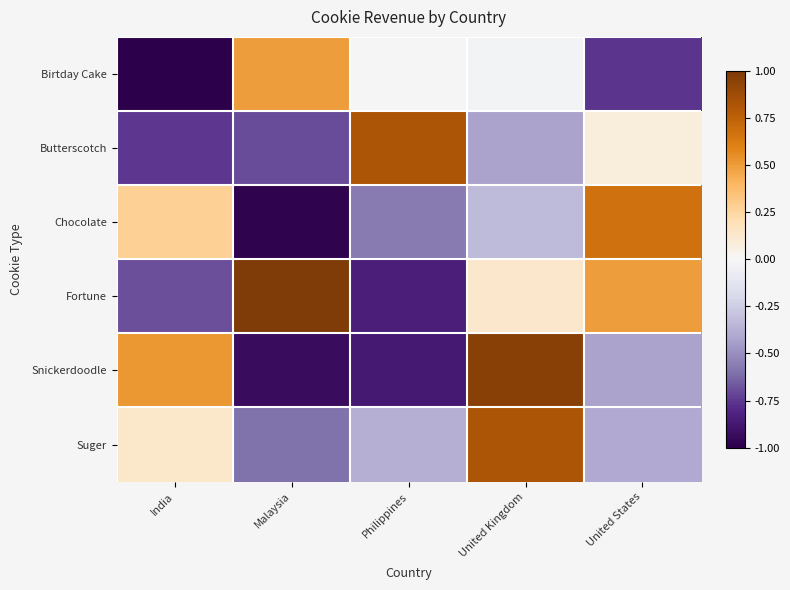

Reading left to right, extract all data points from this chart.

Birtday Cake: India=-1.0	Malaysia=0.5	Philippines=-0.0	United Kingdom=-0.0	United States=-0.8
Butterscotch: India=-0.8	Malaysia=-0.7	Philippines=0.8	United Kingdom=-0.4	United States=0.1
Chocolate: India=0.3	Malaysia=-1.0	Philippines=-0.6	United Kingdom=-0.3	United States=0.7
Fortune: India=-0.7	Malaysia=1.0	Philippines=-0.8	United Kingdom=0.1	United States=0.5
Snickerdoodle: India=0.5	Malaysia=-0.9	Philippines=-0.9	United Kingdom=1.0	United States=-0.4
Suger: India=0.1	Malaysia=-0.6	Philippines=-0.4	United Kingdom=0.8	United States=-0.4